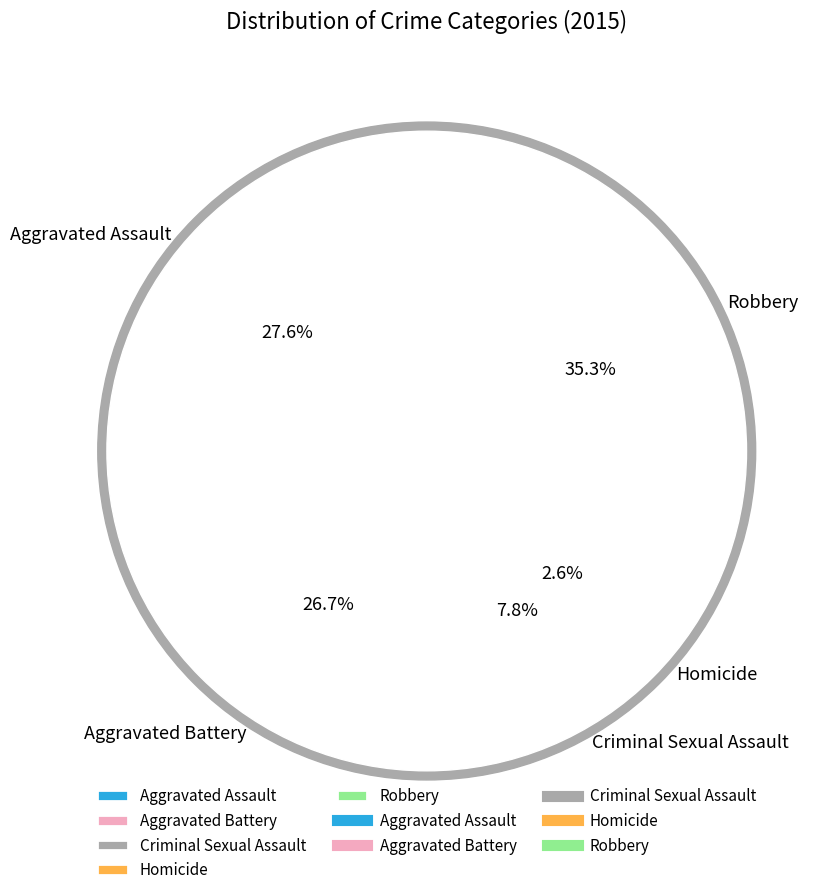

To the nearest percent, what is the combined percentage of Aggravated Battery and Homicide?

29%